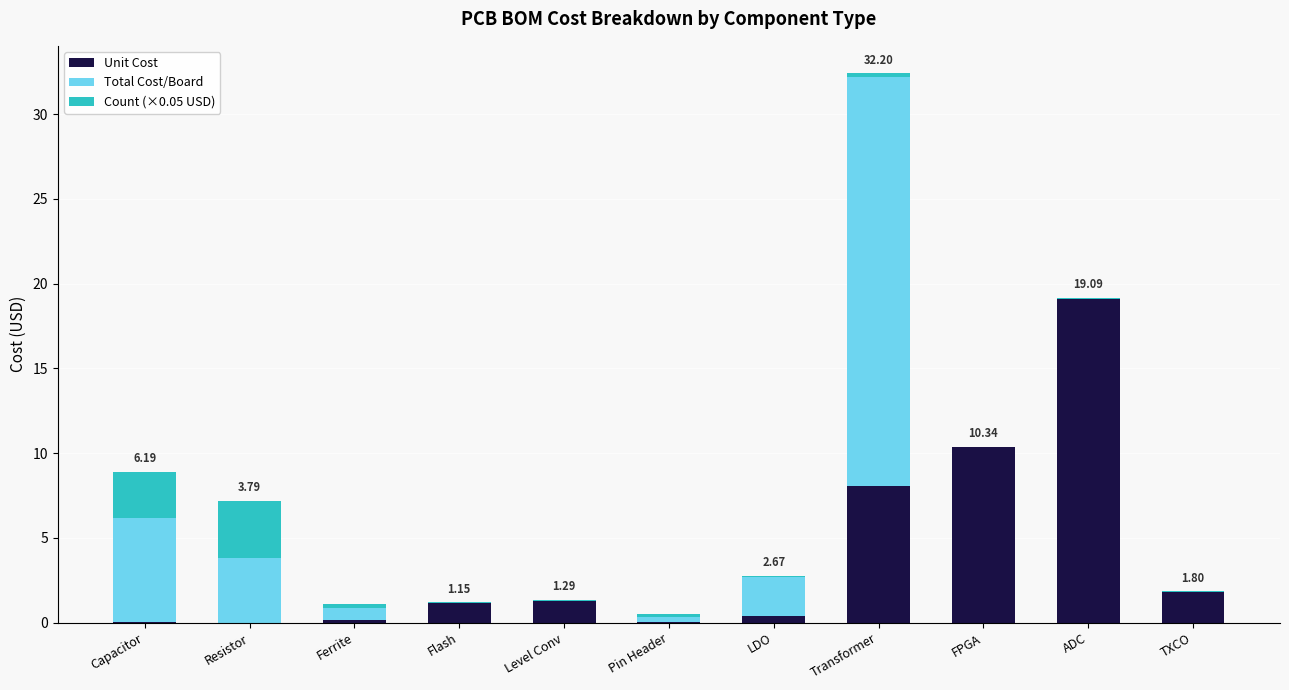

At which category is the sum across all series the highest?

Transformer